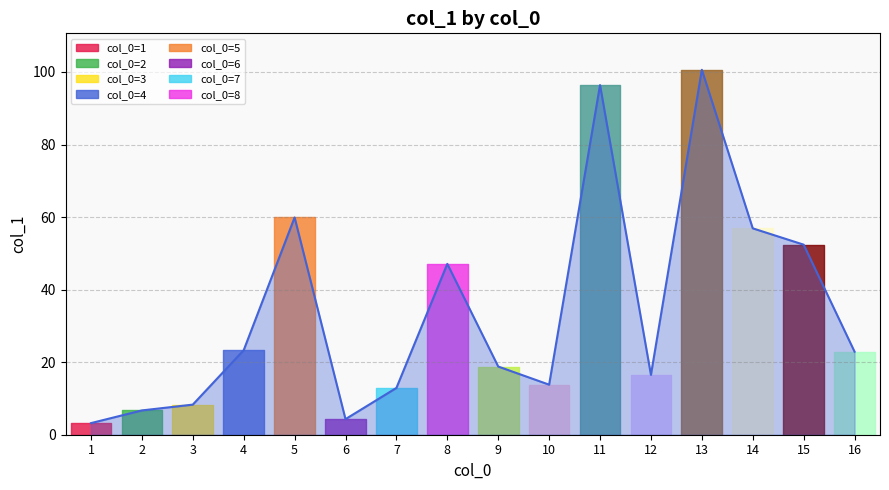

Which category has the lowest value across all series?

1